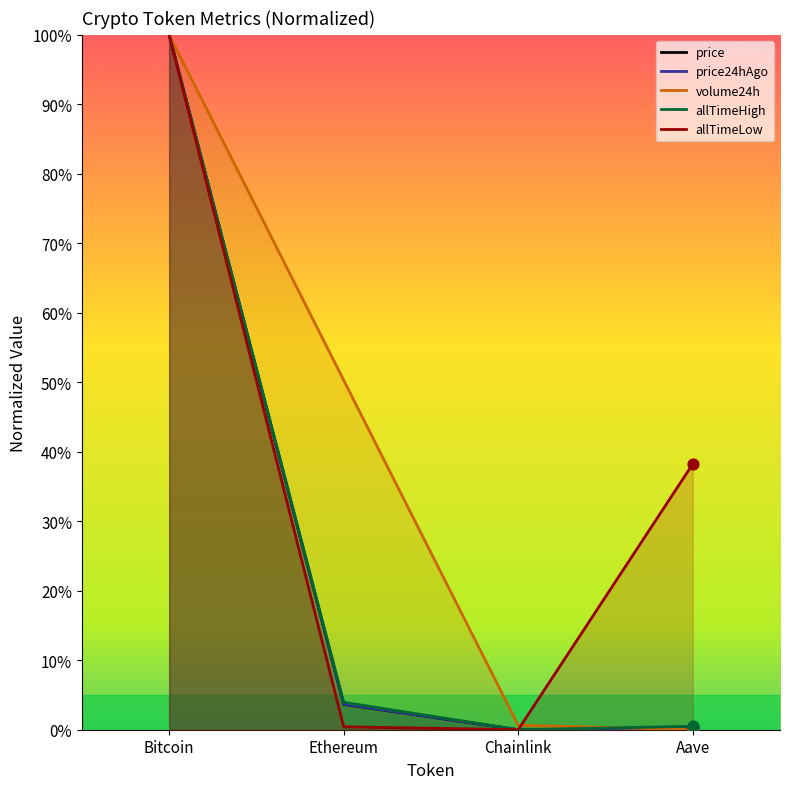

What is the total value across all series at Ethereum?

62.0